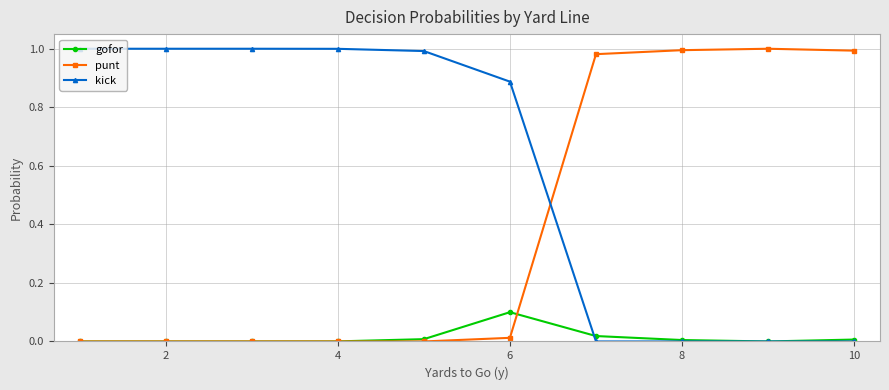

Count the number of categories in the chart.

10